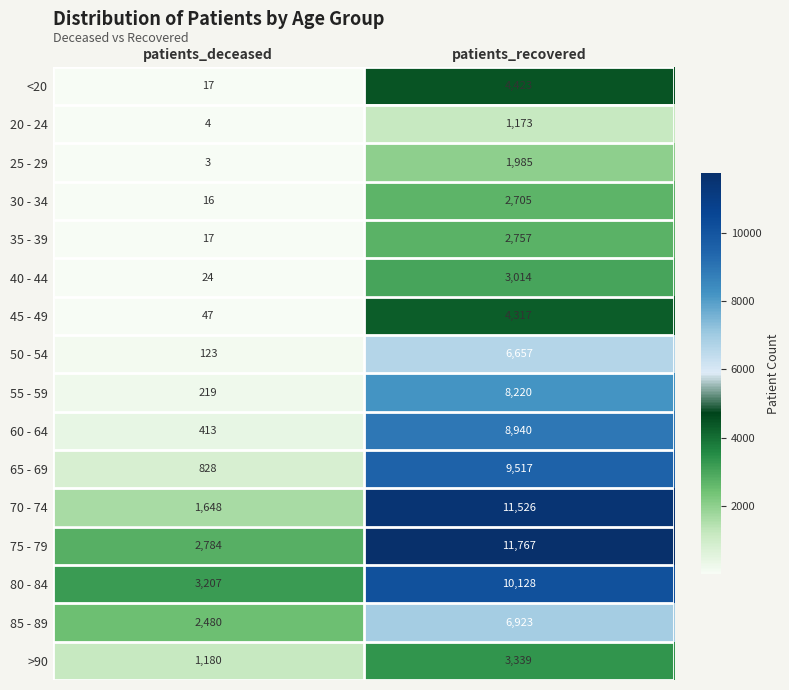

Between patients_deceased and patients_recovered, which series saw the biggest shift?

70 - 74